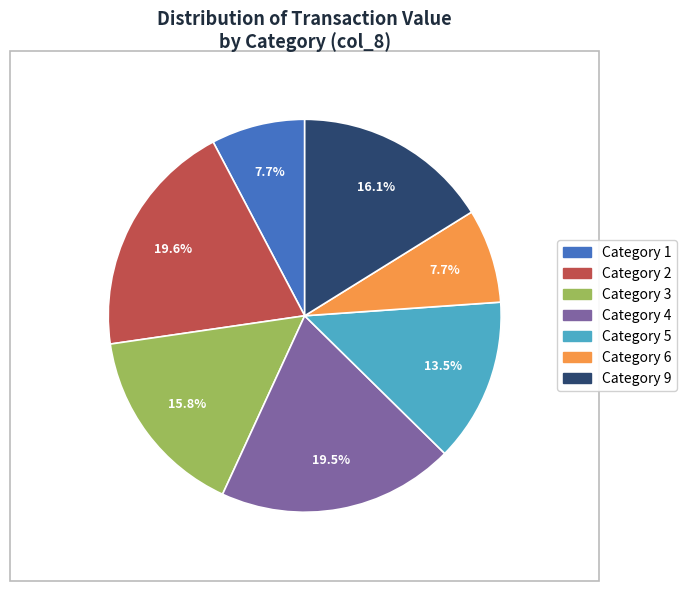

Is there a majority slice in this chart?

No